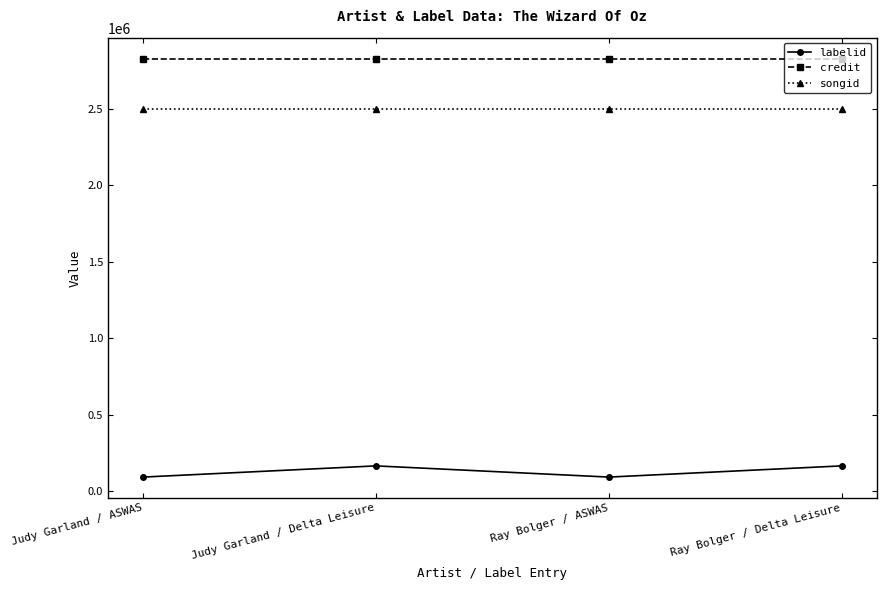

The credit series shows 2827720 at Ray Bolger / Delta Leisure. True or false?

True